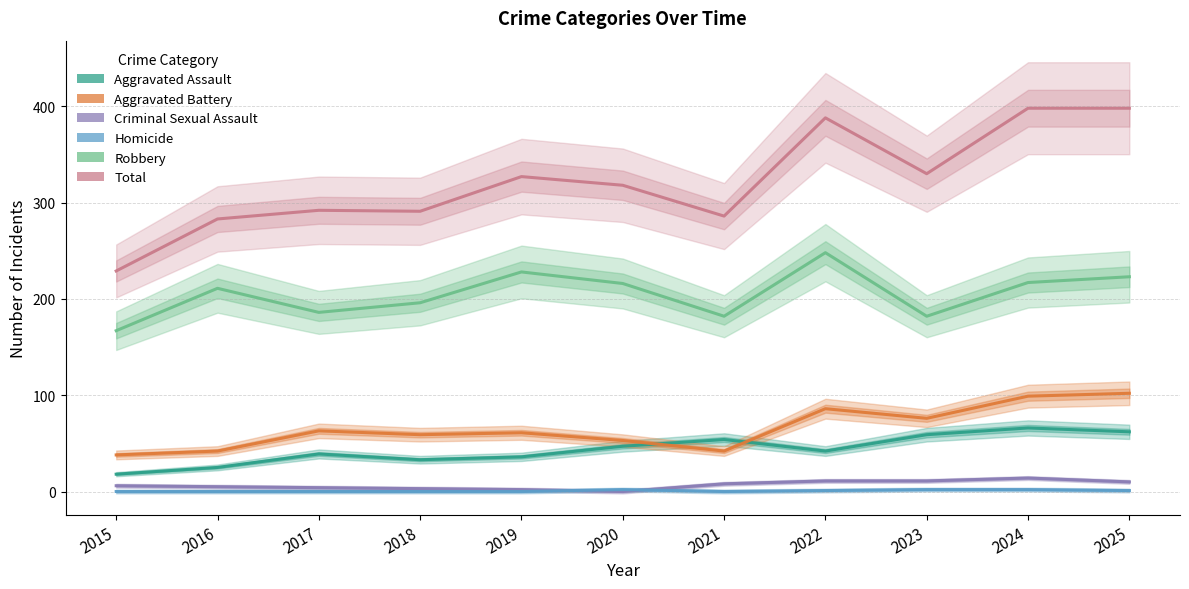

What is the total value across all series at 2019?

654